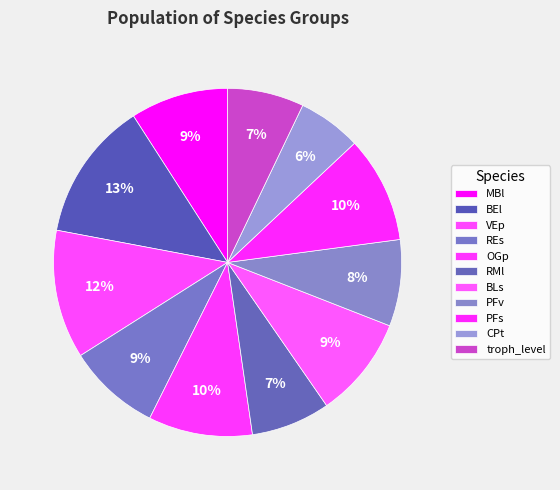

Which slice is the smallest?

CPt